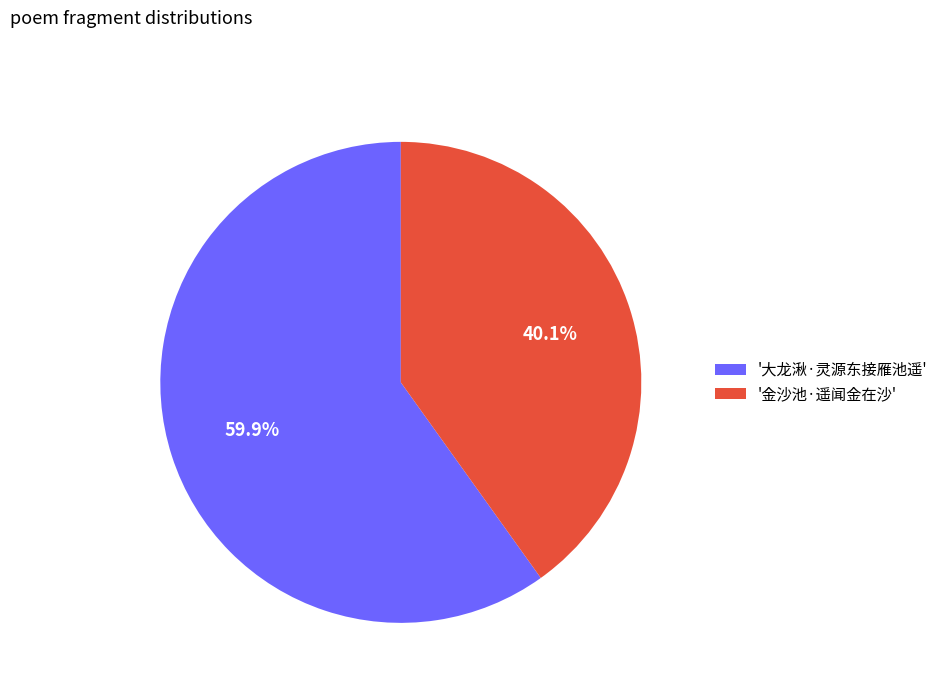

Count the number of slices in the pie.

2